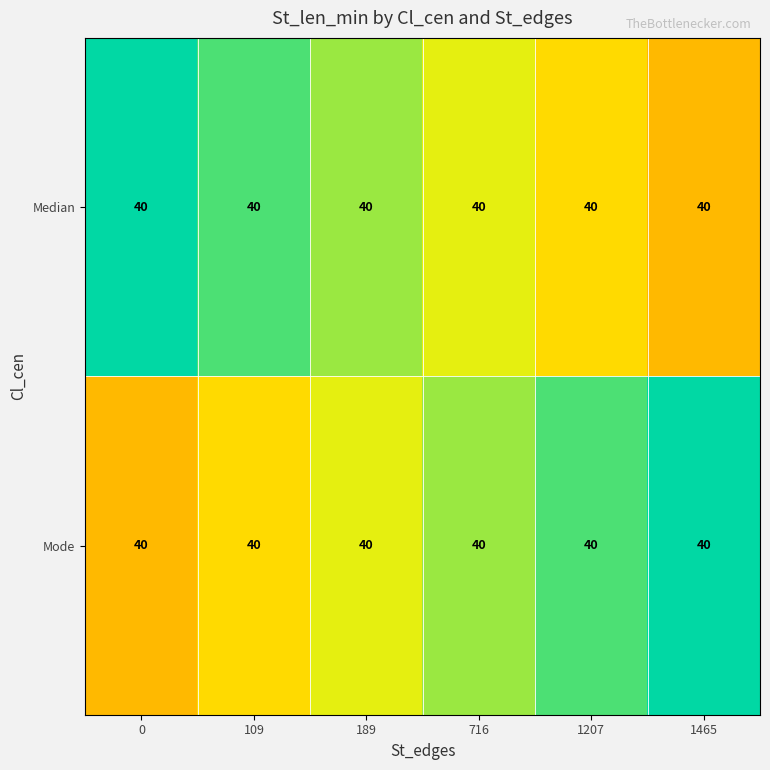

What is the total value across all series at 0?

60.0